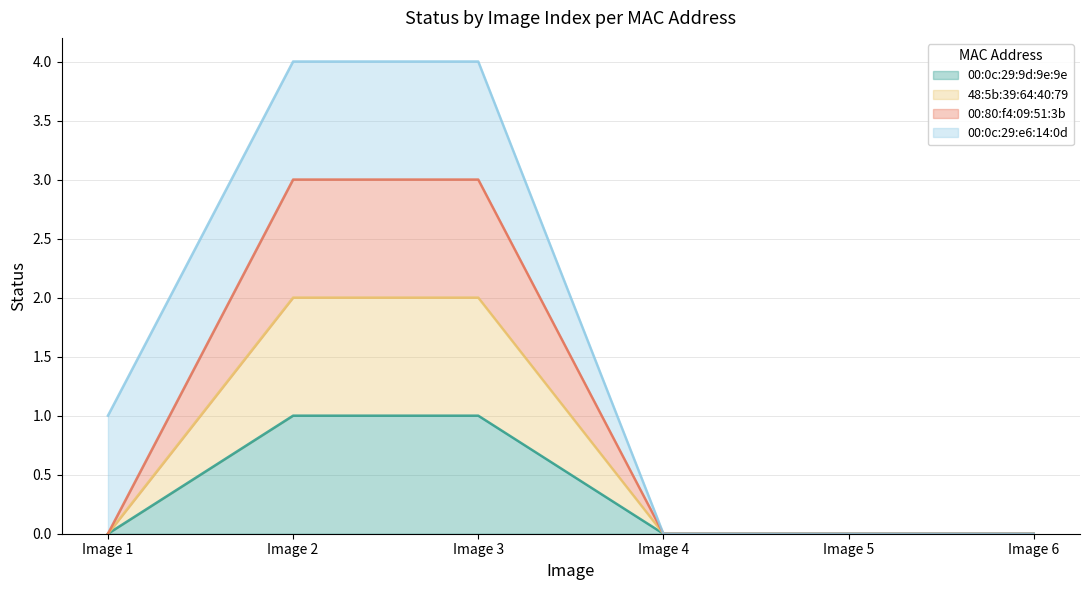

List the labels in order of 00:0c:29:9d:9e:9e value, smallest first.

Image 1, Image 4, Image 5, Image 6, Image 2, Image 3